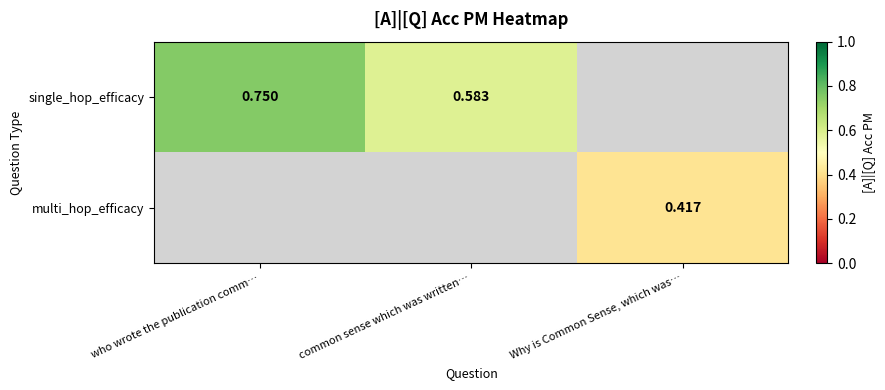

The value of single_hop_efficacy at who wrote the publication comm… is 1.1. True or false?

False